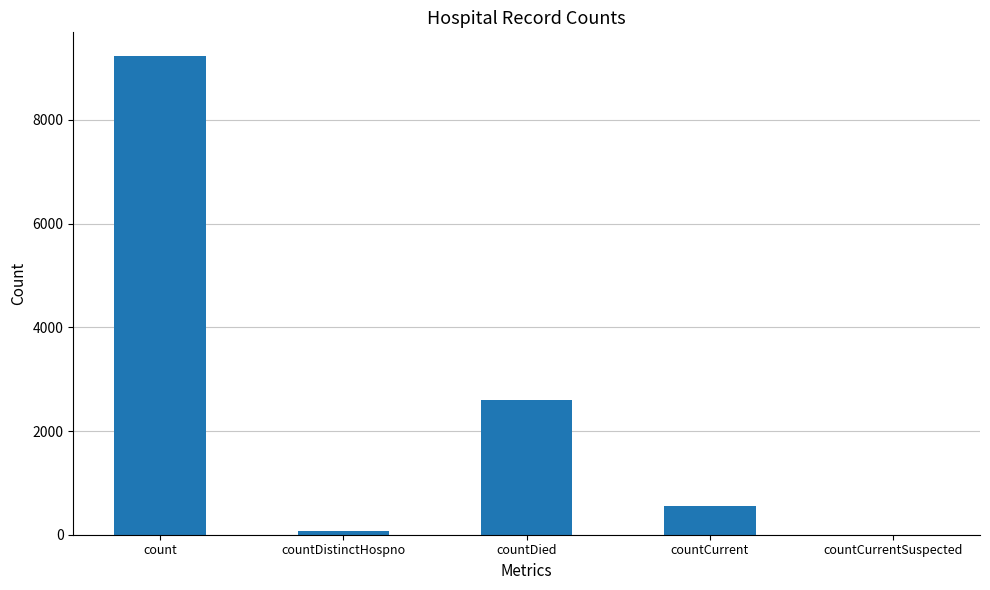

At which label does the data first exceed 560?

count